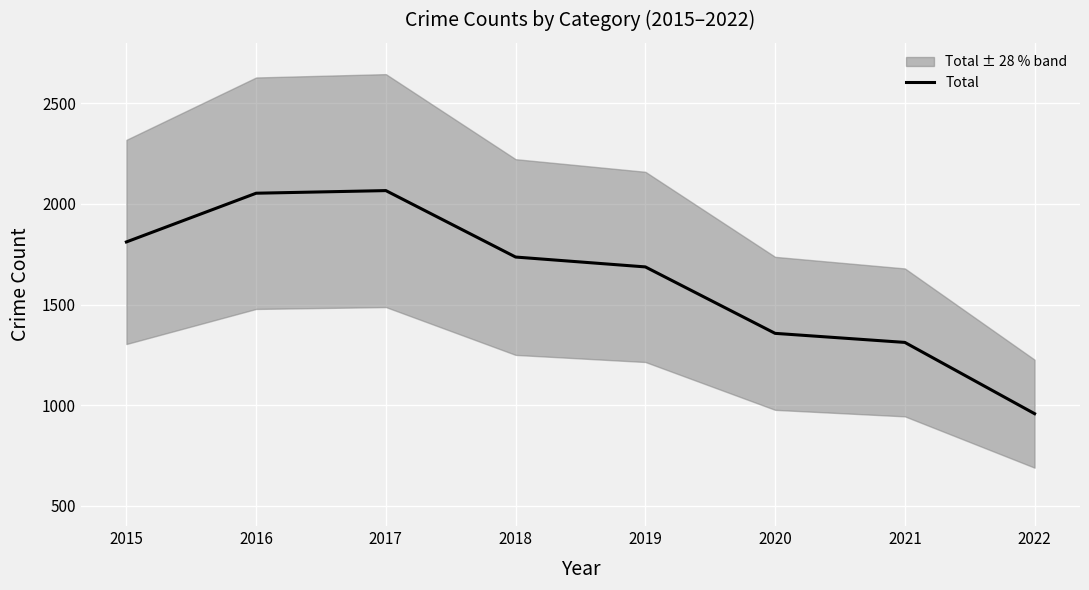

Which category has the lowest value across all series?

2022